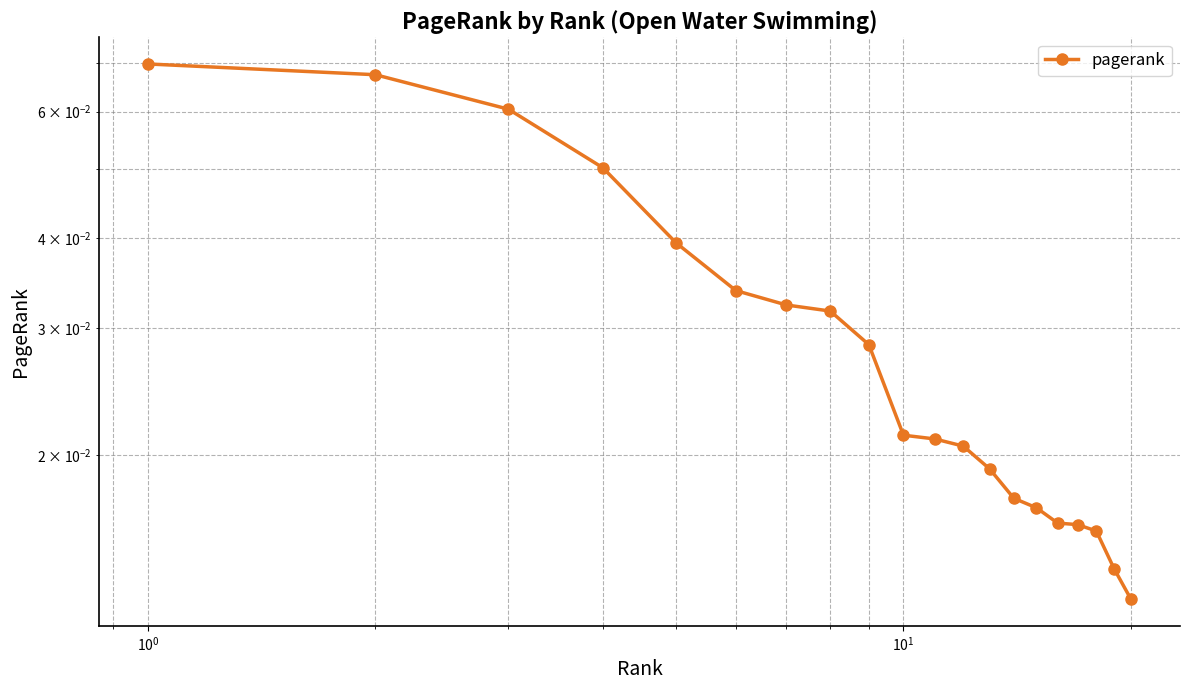

The value at 8 is 0.0. True or false?

False